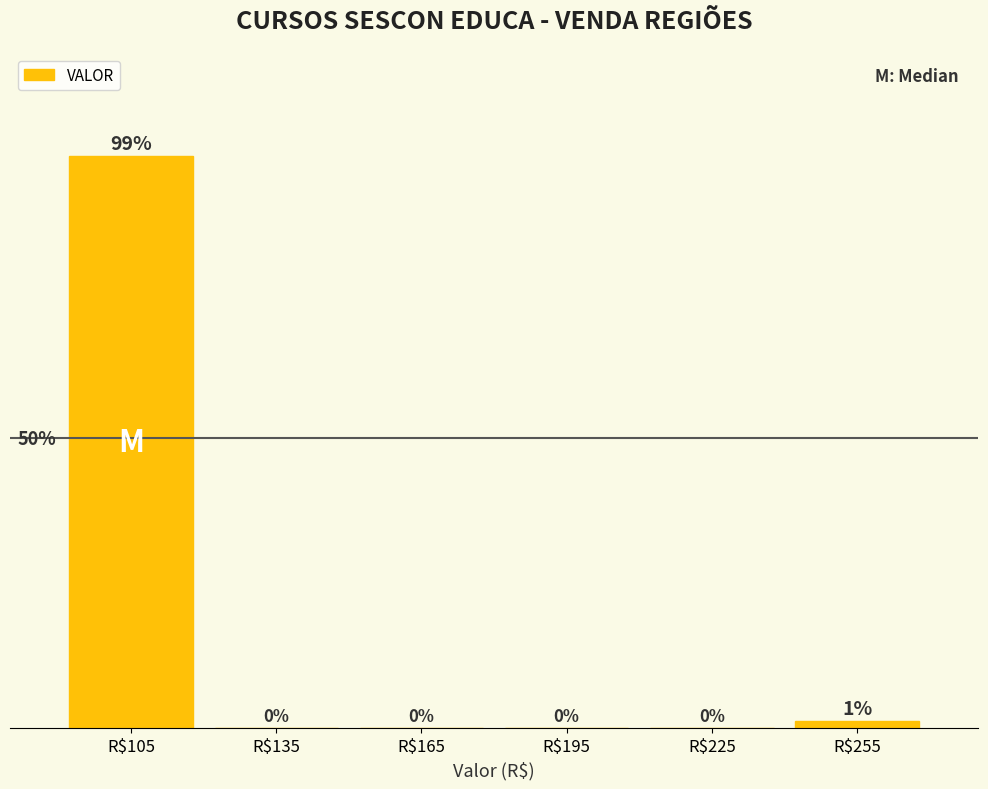

At which category does the chart reach its peak across all series?

R$105